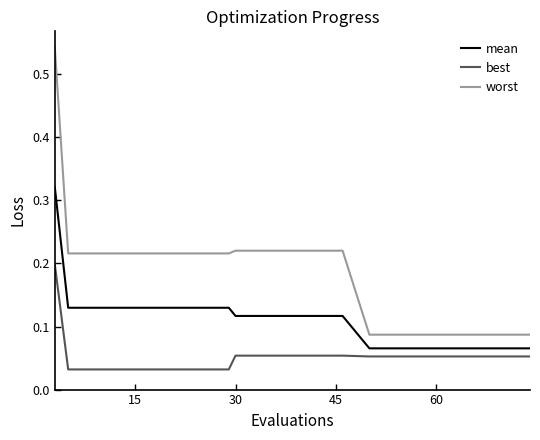

What are all the series names shown in the legend?

mean, best, worst